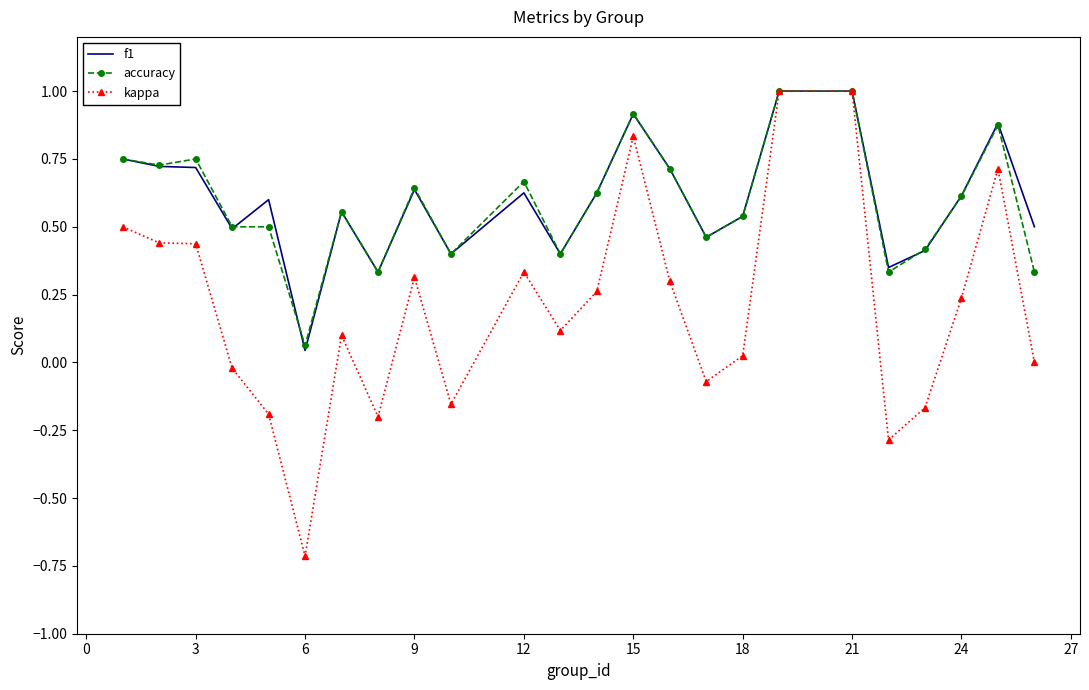

Which series has the largest range (max minus min)?

kappa